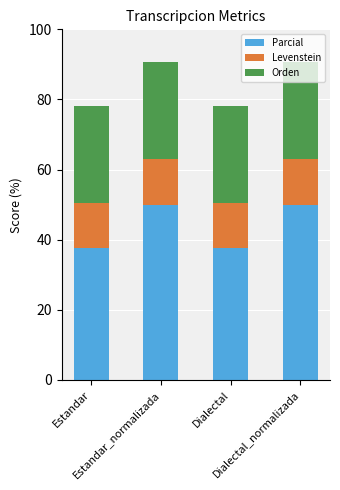

What is the maximum value for Parcial?

50.0